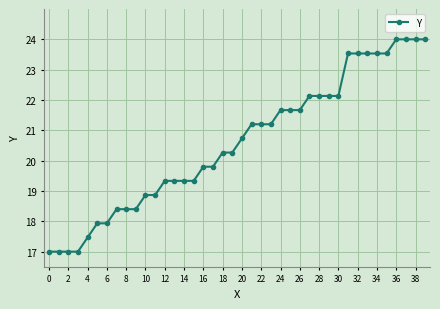

What is the difference between the second highest and second lowest values?

7.0